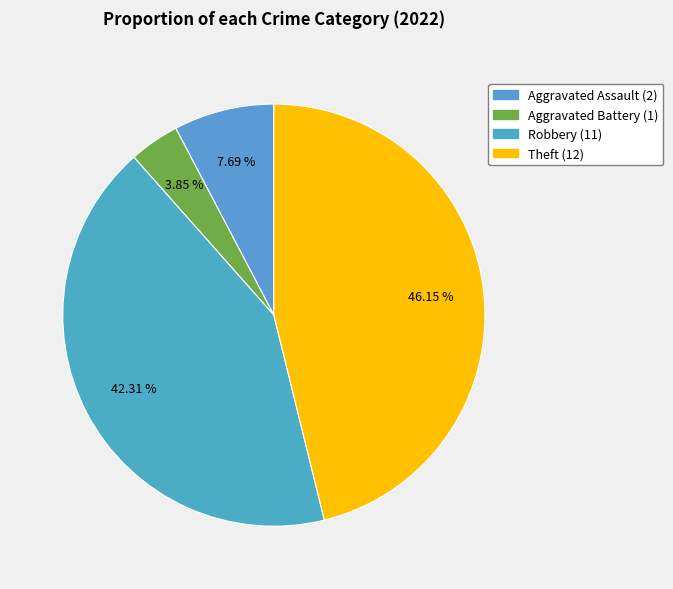

Is there any slice that represents more than half of the pie?

No